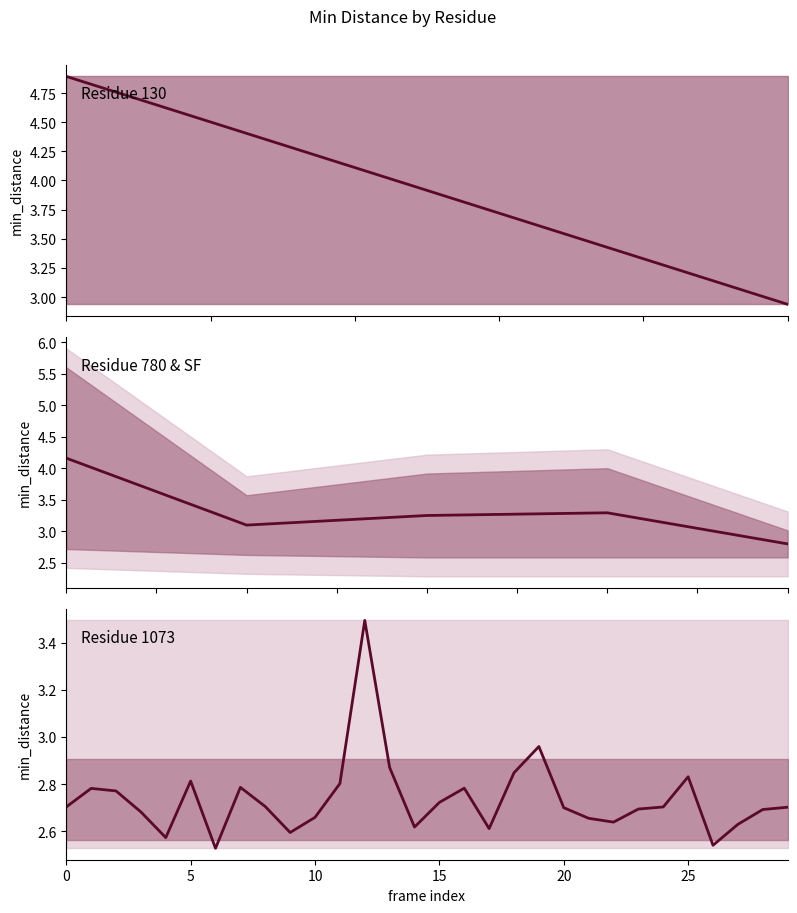

Count the number of data series in this chart.

1